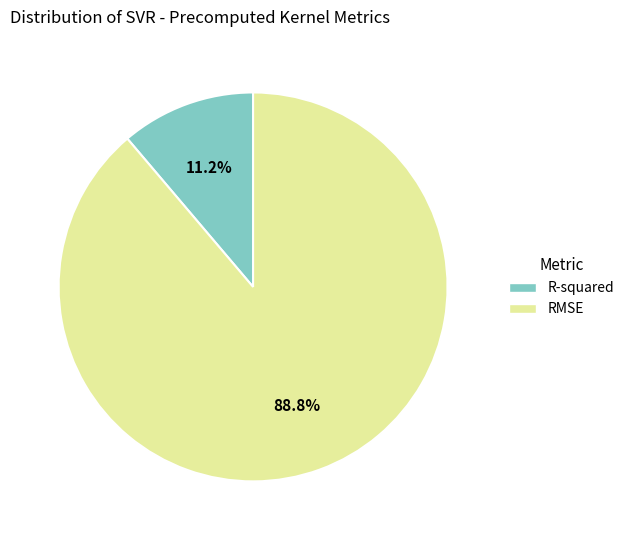

To the nearest percent, what is the difference between the largest and smallest slice percentages?

78%